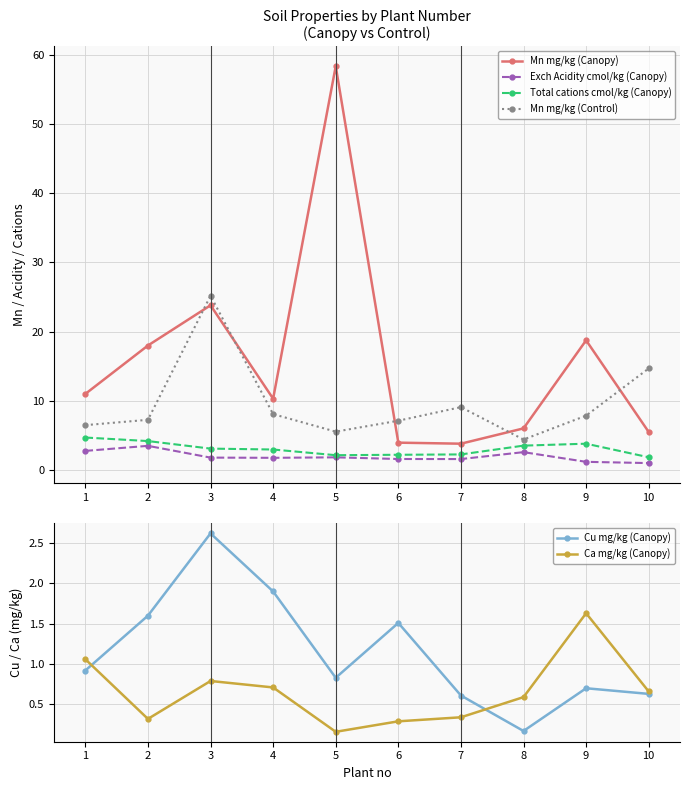

What is the value of the Mn mg/kg (Control) point at the 4th from the left?

8.1